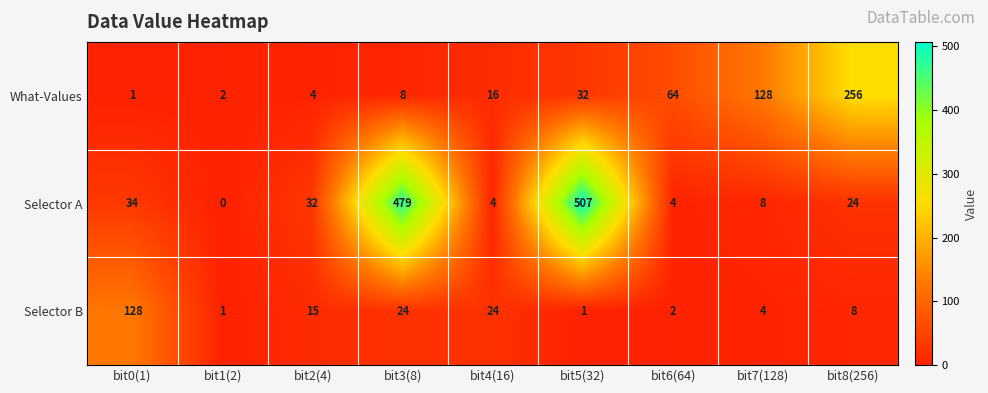

Which series has the widest spread of values?

Selector A